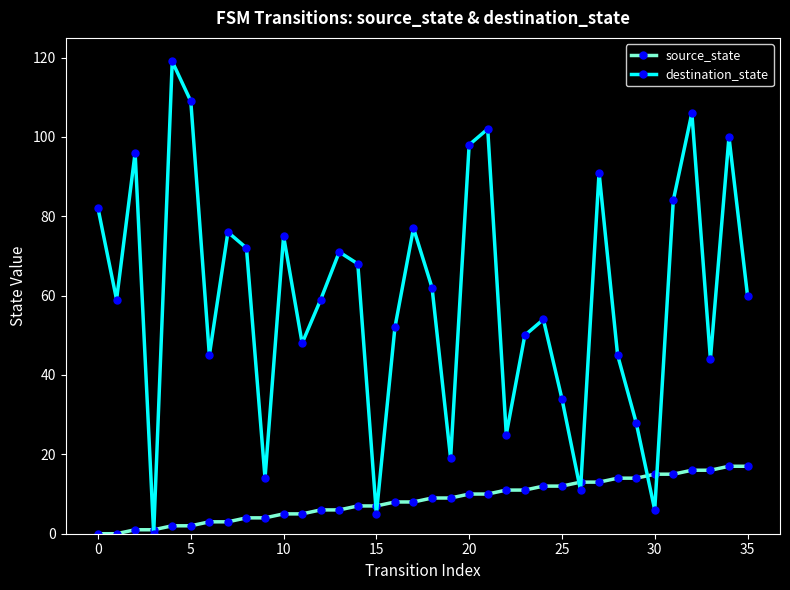

True or false: destination_state has more than 0 points higher than both neighbors.

True